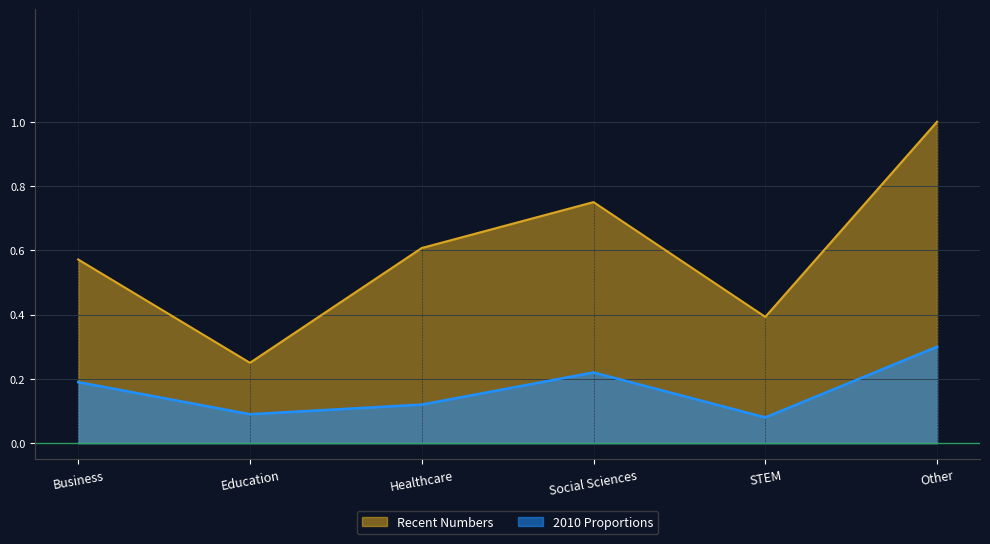

What is the difference between the maximum and second lowest values in the 2010 Proportions series?

0.2